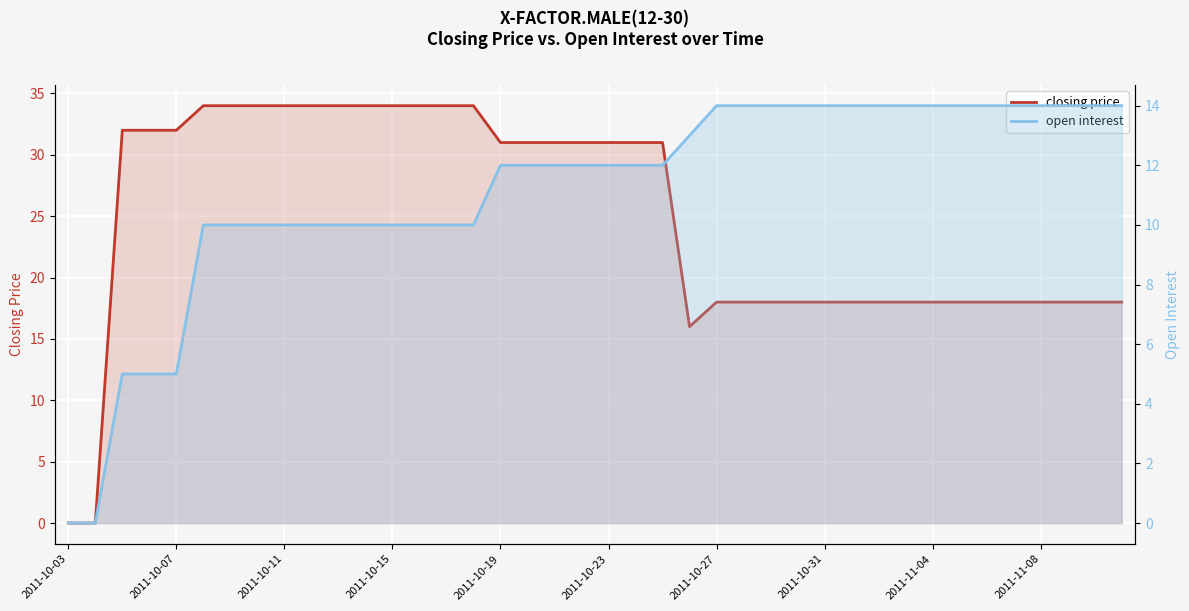

The open interest series shows 14 at 37. True or false?

True